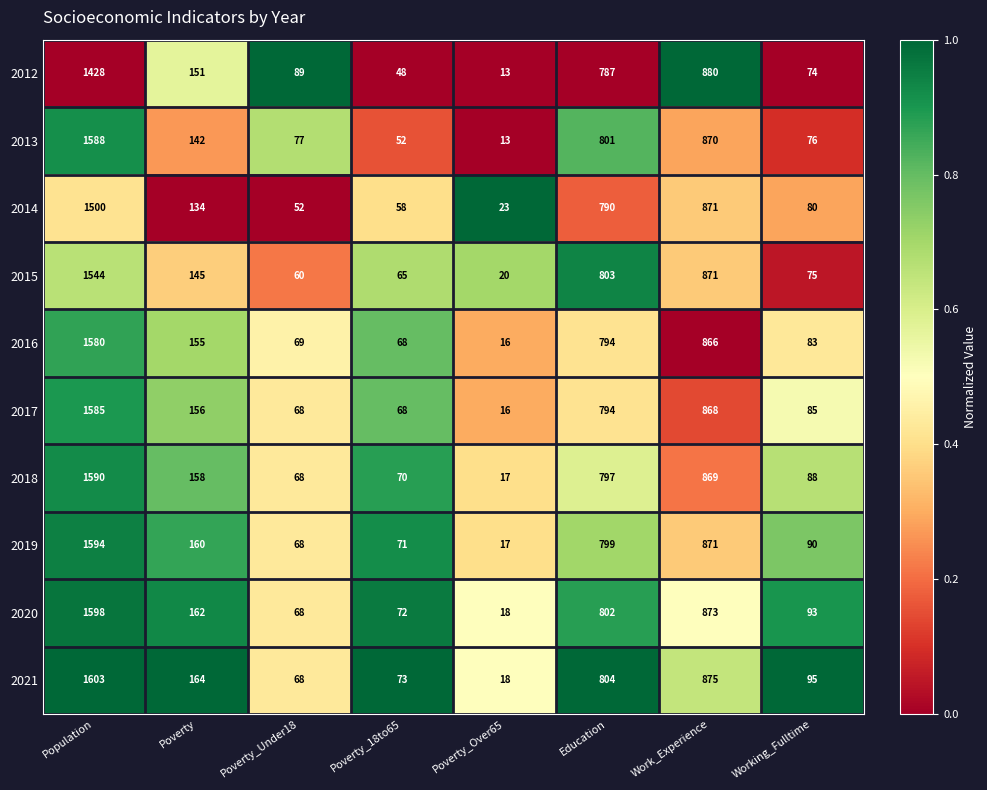

What is the maximum value shown in the chart?

1603